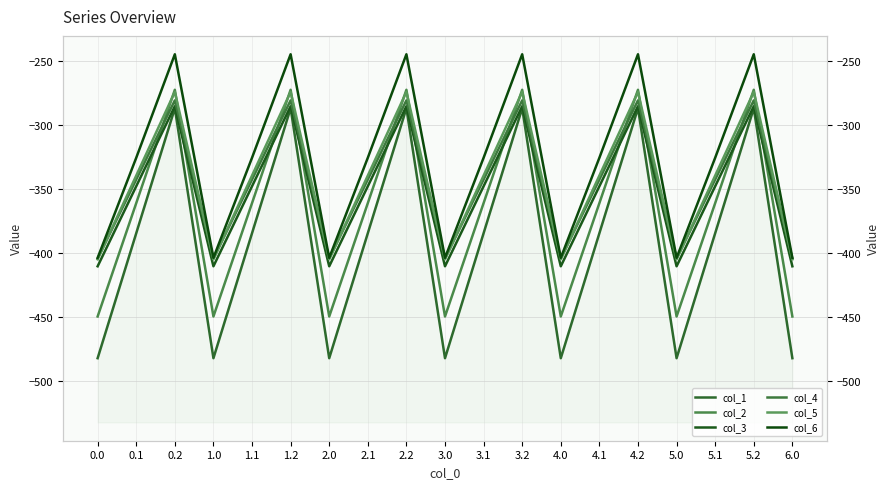

What is the sum of all col_4 values?

-6572.5